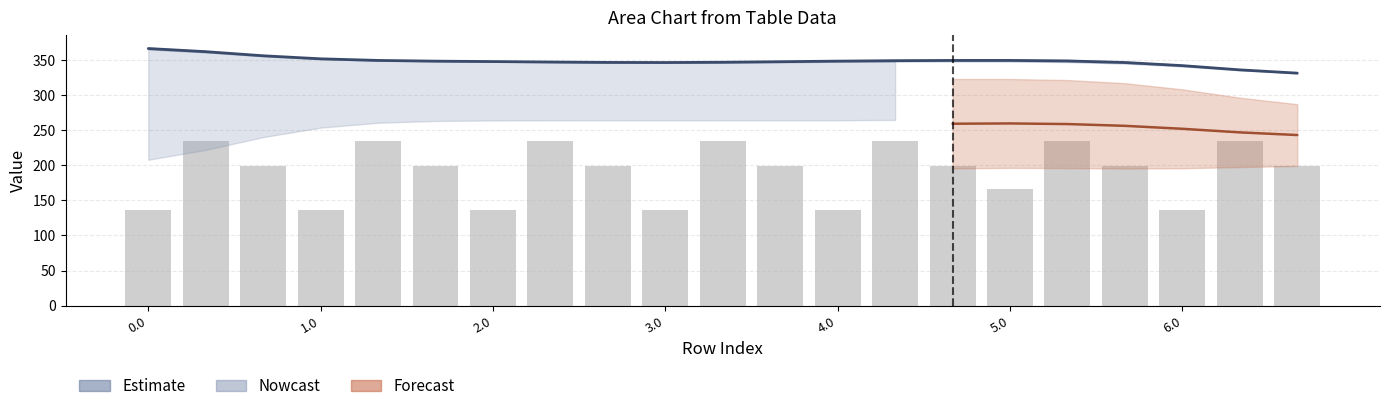

Rank the categories by value from highest to lowest.

1.0, 4.0, 7, 10, 13, 16, 19, 2.0, 5.0, 8, 11, 14, 17, 20, 15, 0.0, 3.0, 6.0, 9, 12, 18